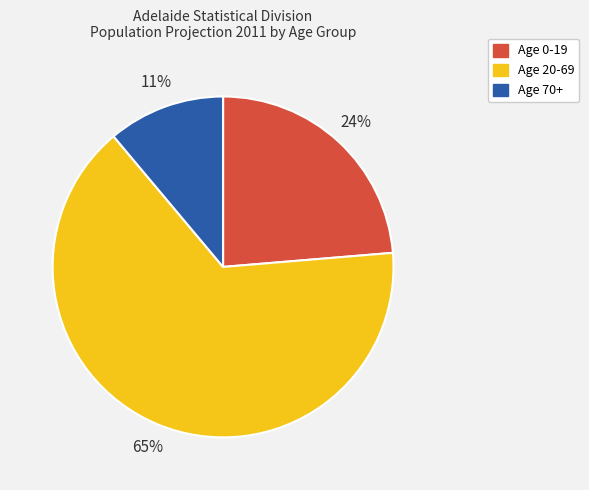

Is there a majority slice in this chart?

Yes